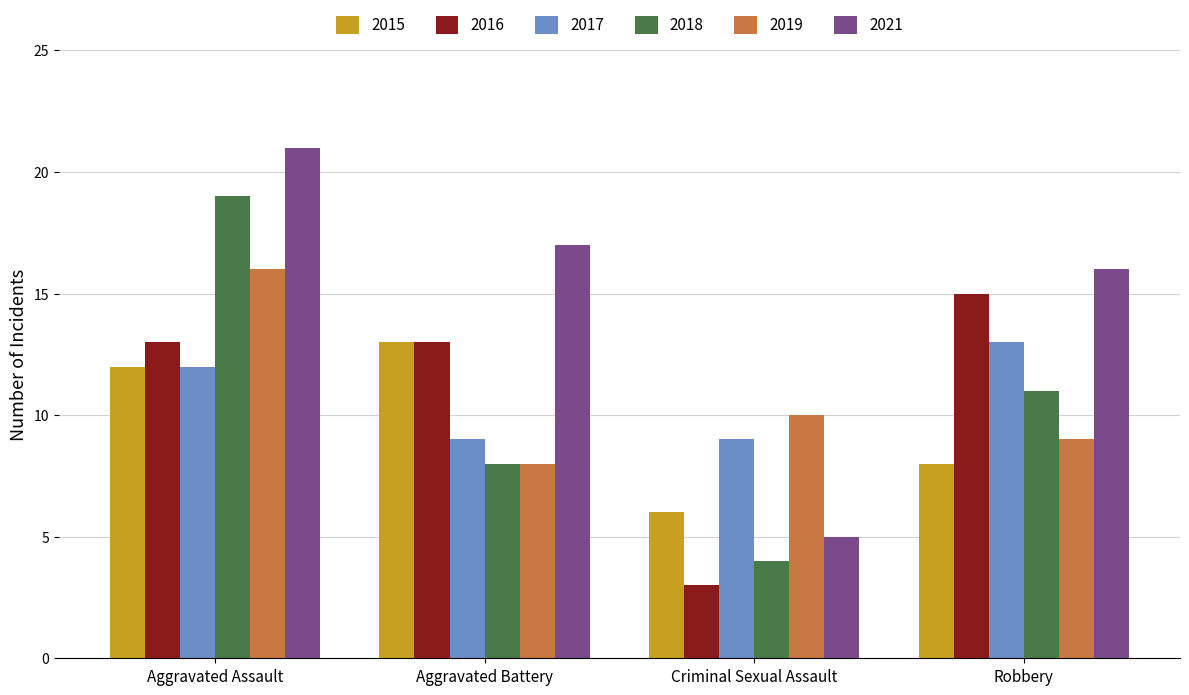

Reading right to left, list all the values displayed in this chart.

2015: 8	6	13	12
2016: 15	3	13	13
2017: 13	9	9	12
2018: 11	4	8	19
2019: 9	10	8	16
2021: 16	5	17	21